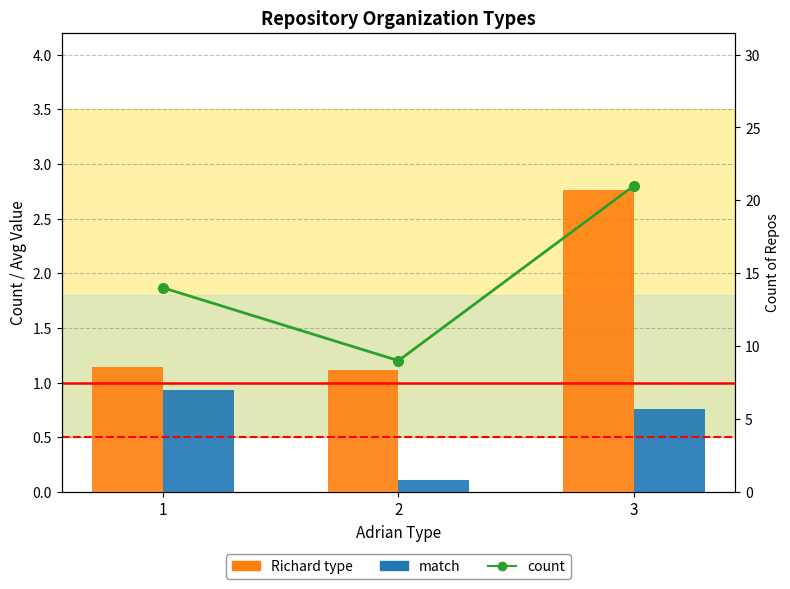

What is the value of the count bar at the 1st from the left?

14.0